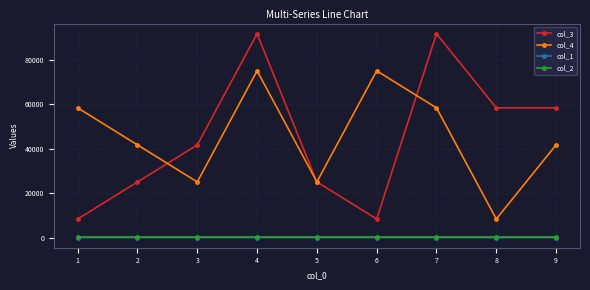

Which series has the largest range (max minus min)?

col_3